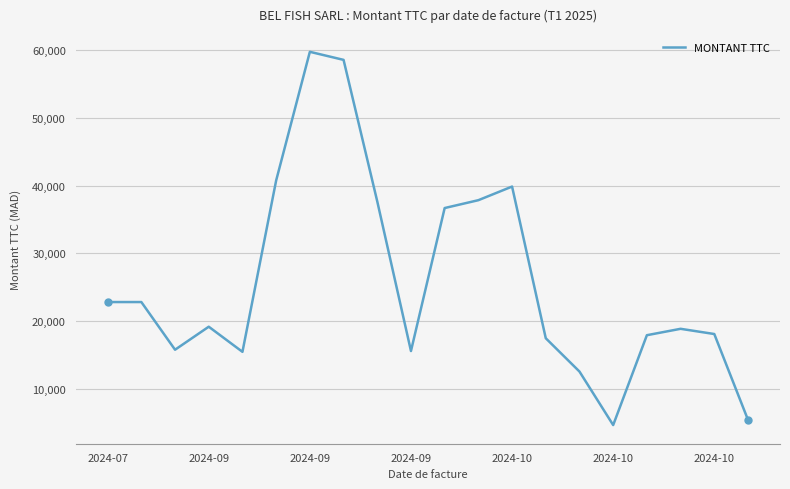

What is the minimum value shown in the chart?

4630.8